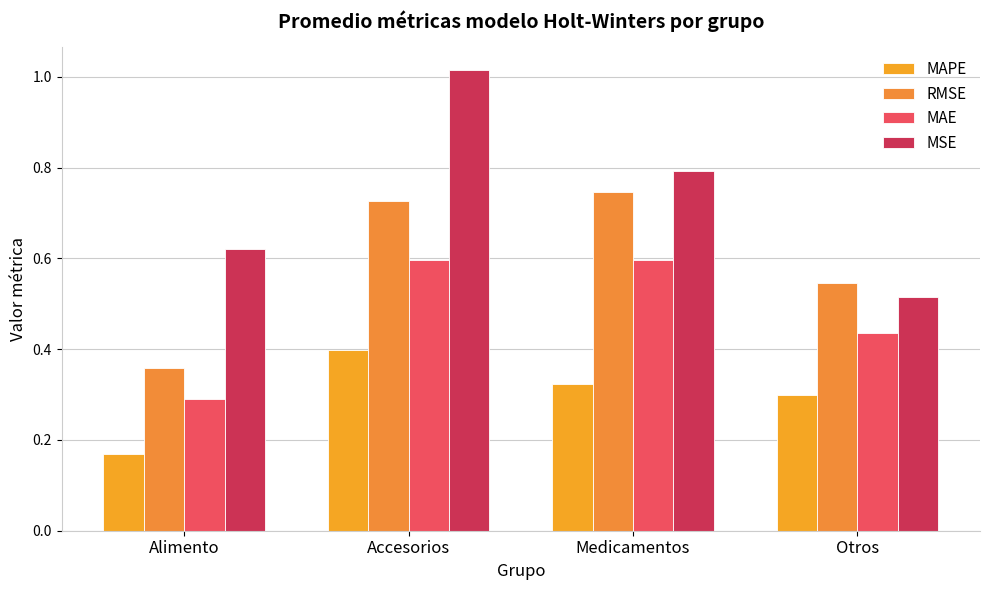

What is the average value of the MAE series?

0.5